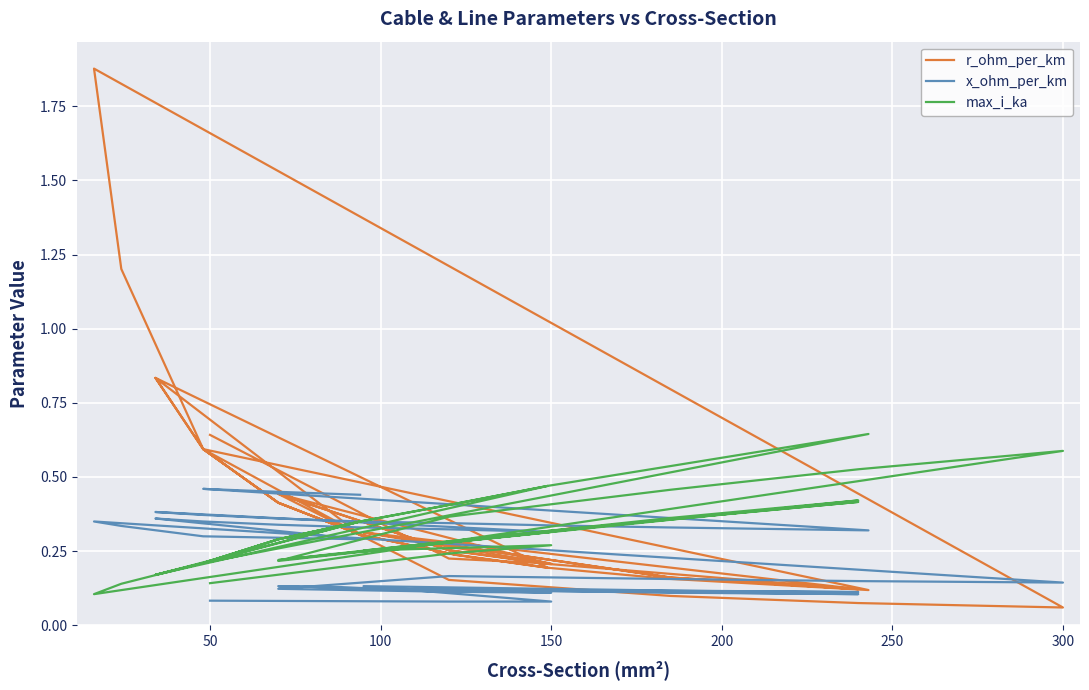

At how many categories does at least one series exceed 0?

40